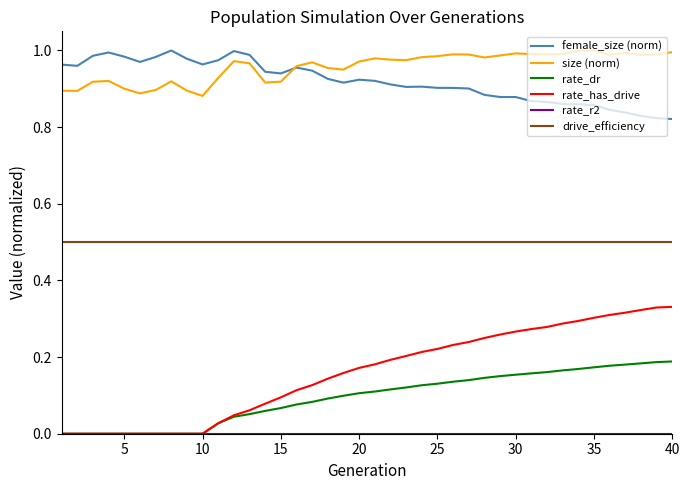

True or false: rate_dr and size (norm) intersect in this chart.

False